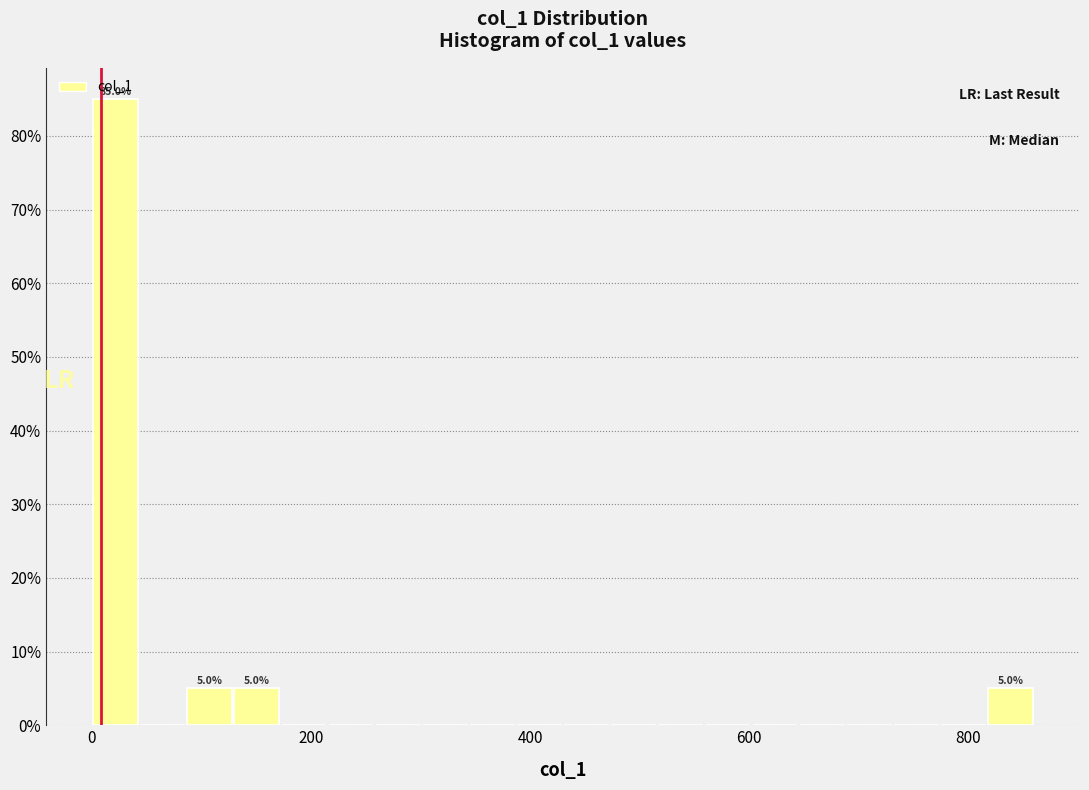

Around what value on the x-axis is the tallest bar? Give the approximate position of its centre, as read against the axis.

20